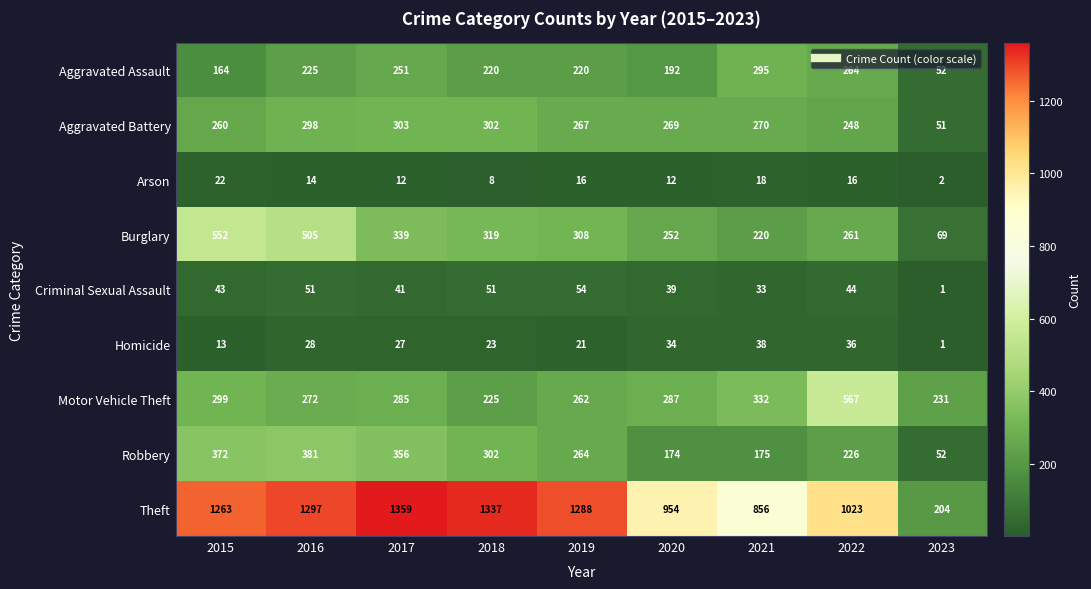

What is the spread (max minus min) of values at 2022?

1007